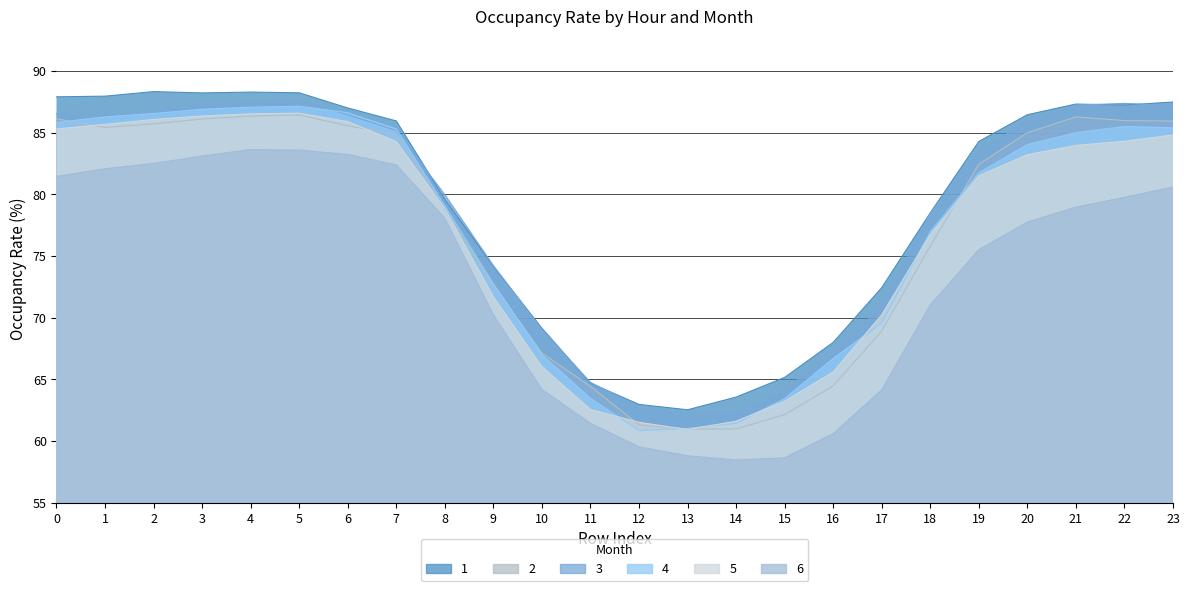

What is the sum of the 5 values at 4 and 11?

149.1